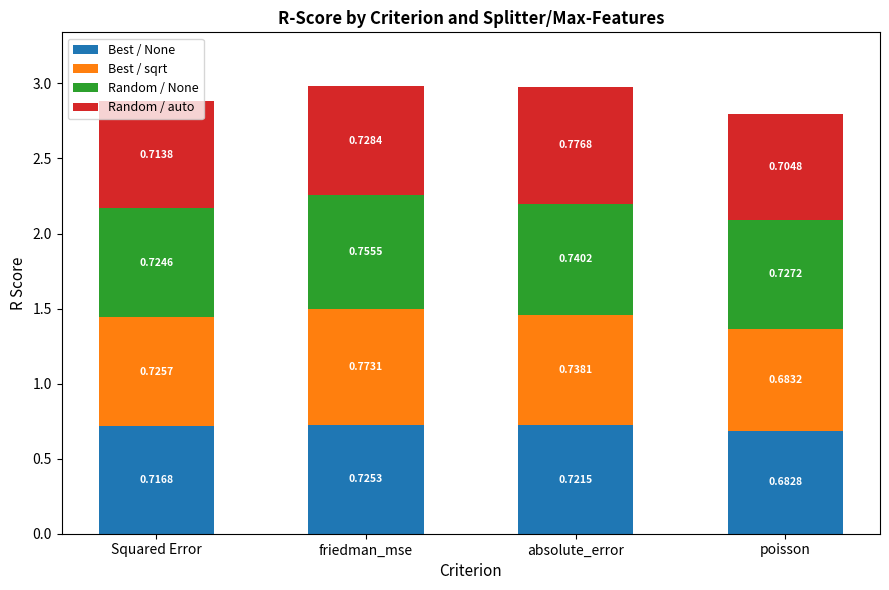

What is the sum of the Best / None values at poisson and friedman_mse?

1.4